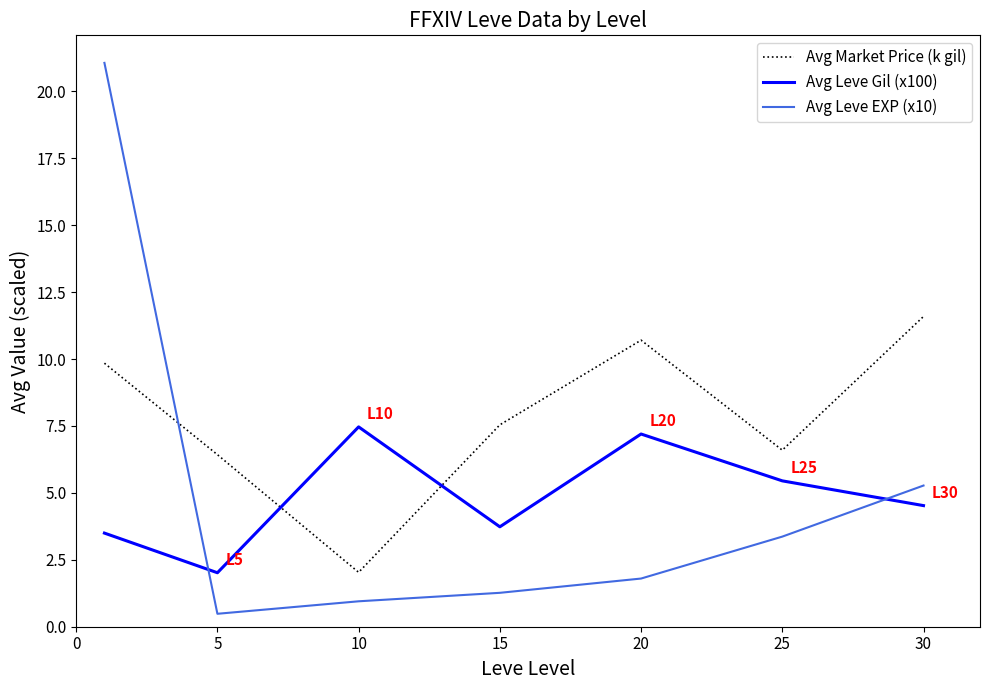

What is the difference between the second highest and second lowest values in the Avg Leve Gil (x100) series?

3.7